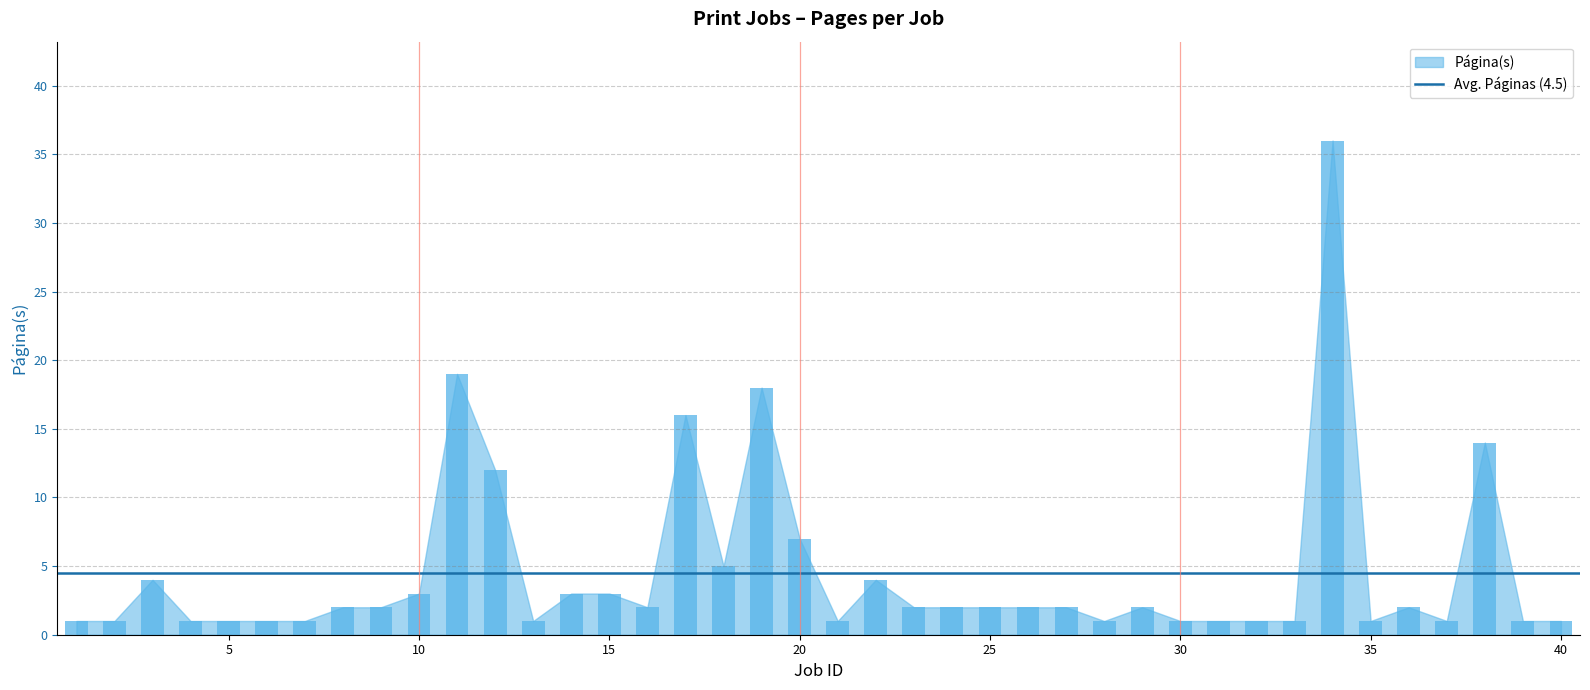

What is the greatest value displayed?

36